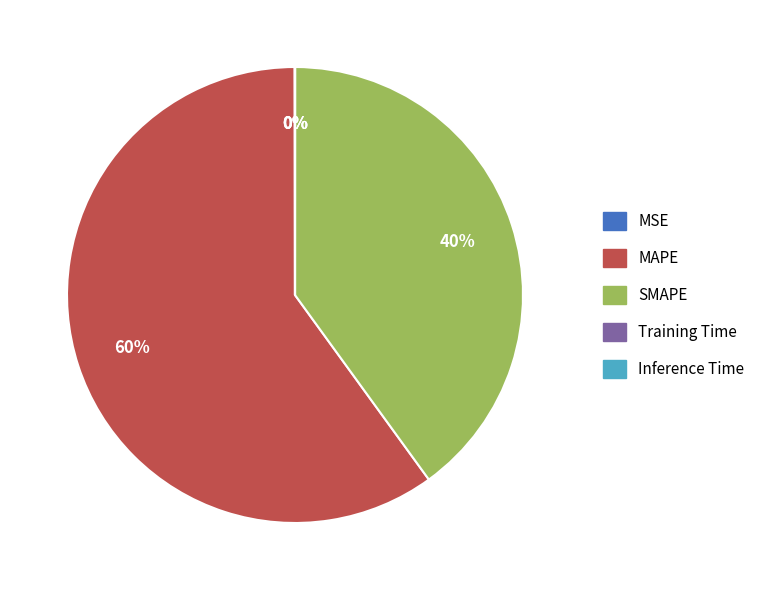

To the nearest percent, what is the average slice percentage?

20%